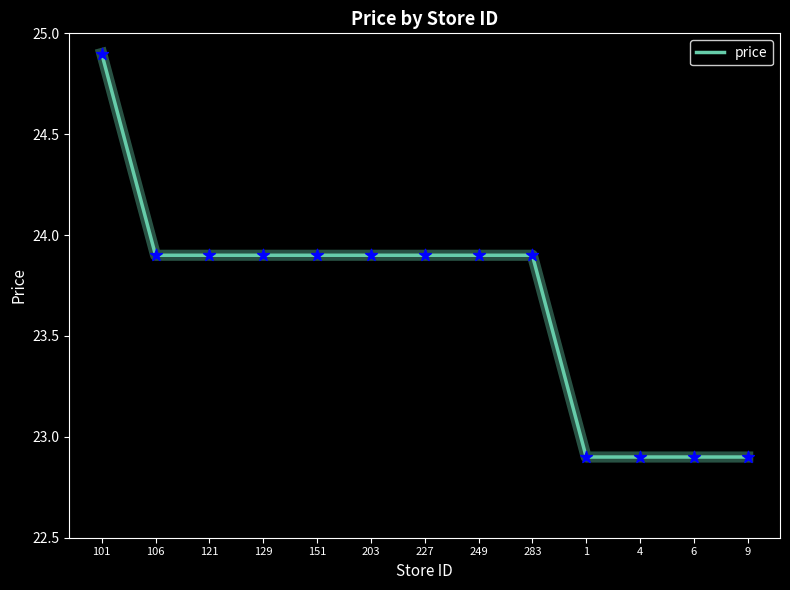

Approximately how many times larger is the value at 129 compared to 6?

1.0